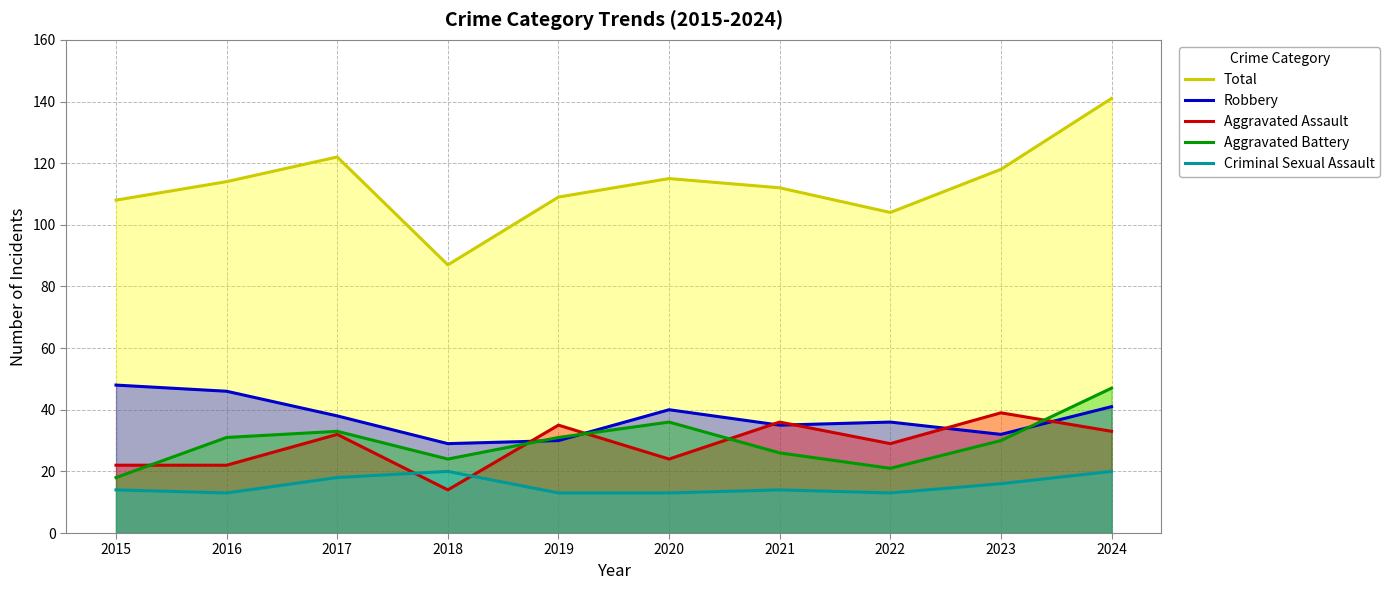

Reading left to right, transcribe all the data shown in this chart.

Total: 108	114	122	87	109	115	112	104	118	141
Robbery: 48	46	38	29	30	40	35	36	32	41
Aggravated Assault: 22	22	32	14	35	24	36	29	39	33
Aggravated Battery: 18	31	33	24	31	36	26	21	30	47
Criminal Sexual Assault: 14	13	18	20	13	13	14	13	16	20